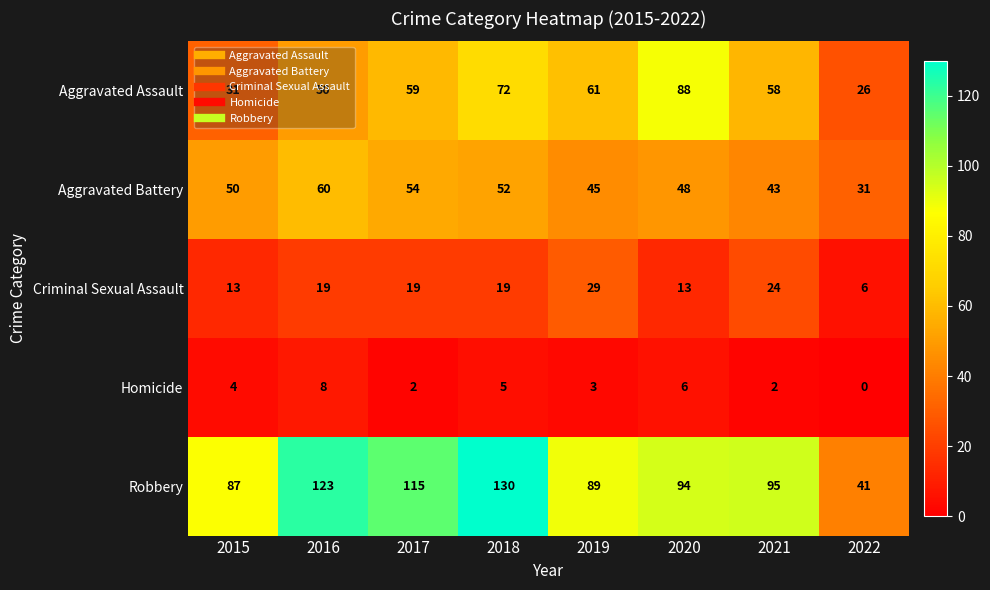

What value does the Aggravated Battery series have at 2020, to the nearest 5?

50